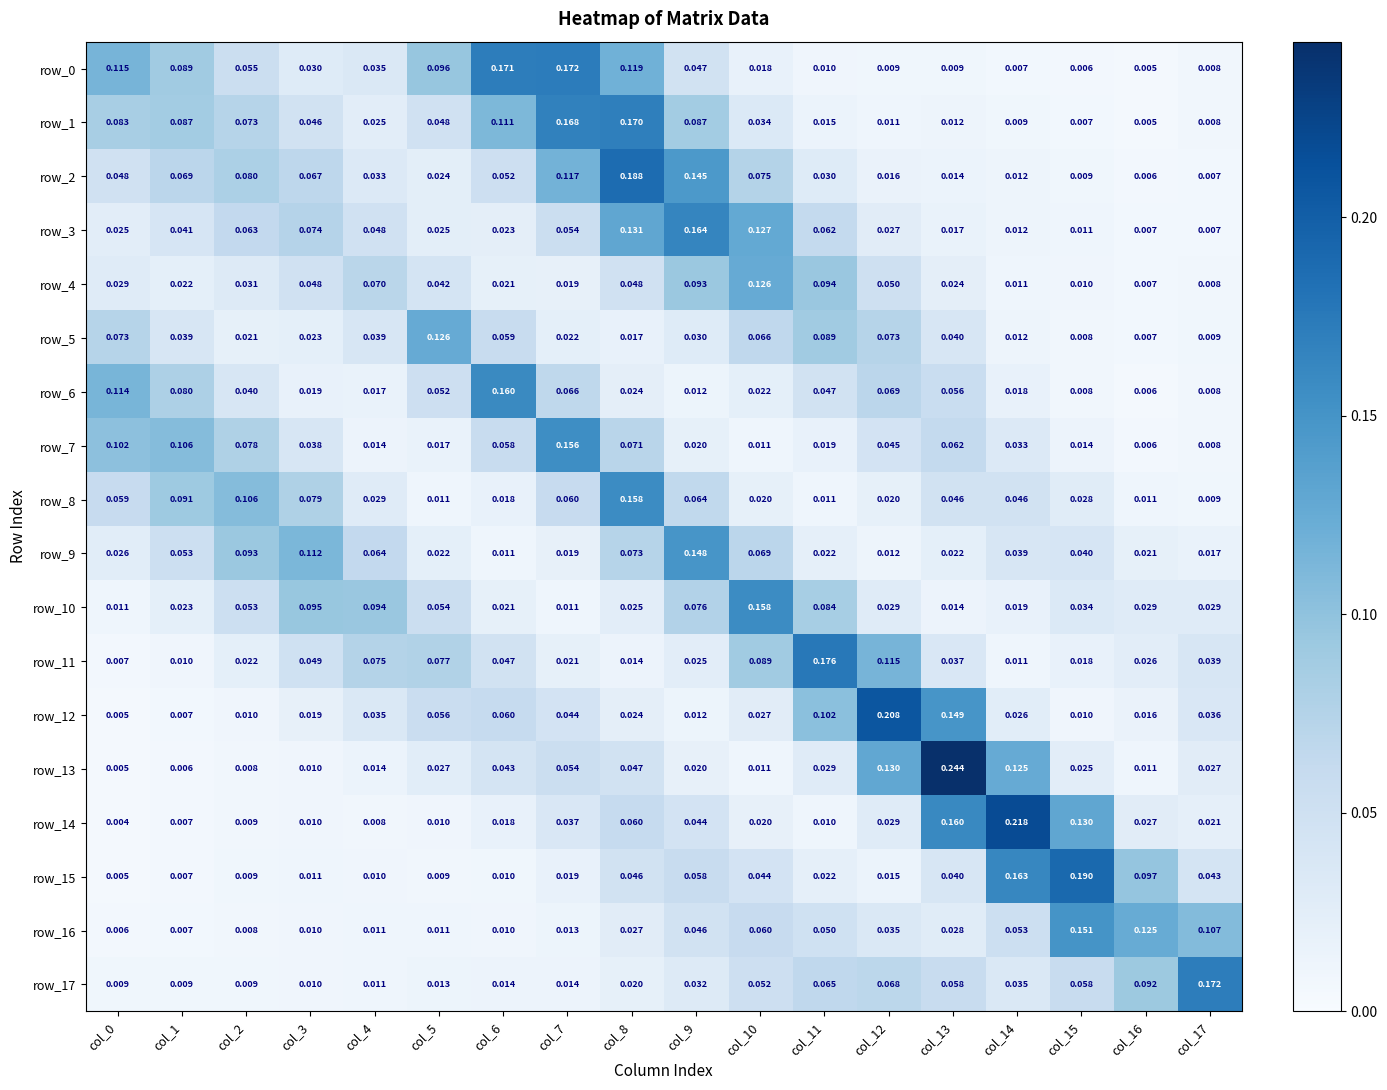

How many categories are shown in the chart?

18